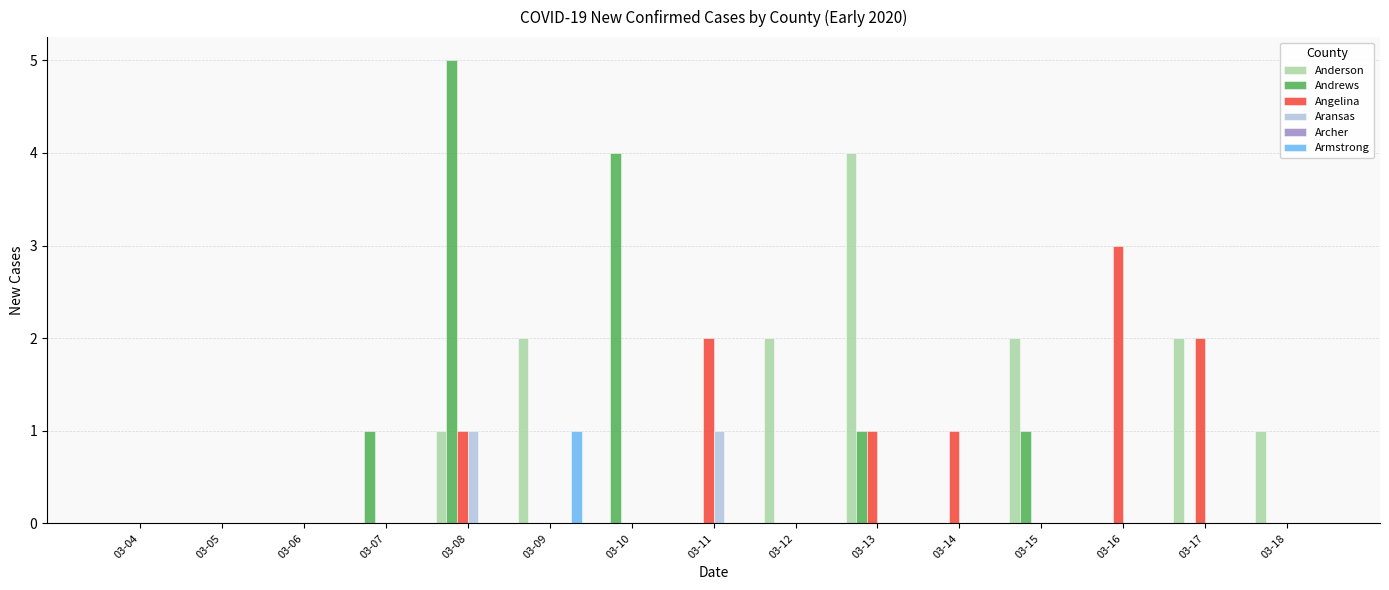

How many series are shown in this chart?

5